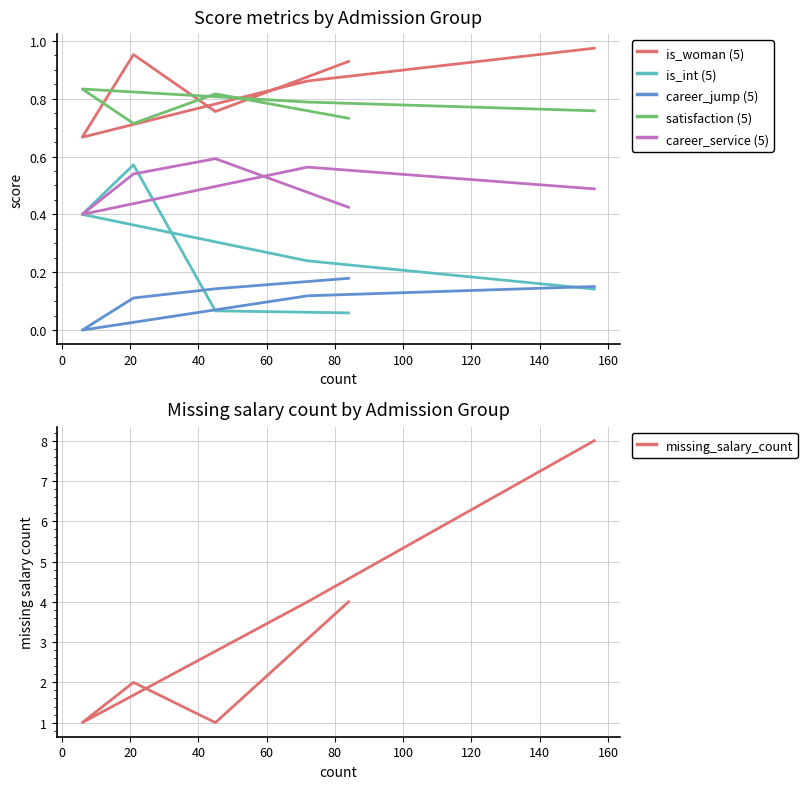

What is the total value across all series at 0?

3.4